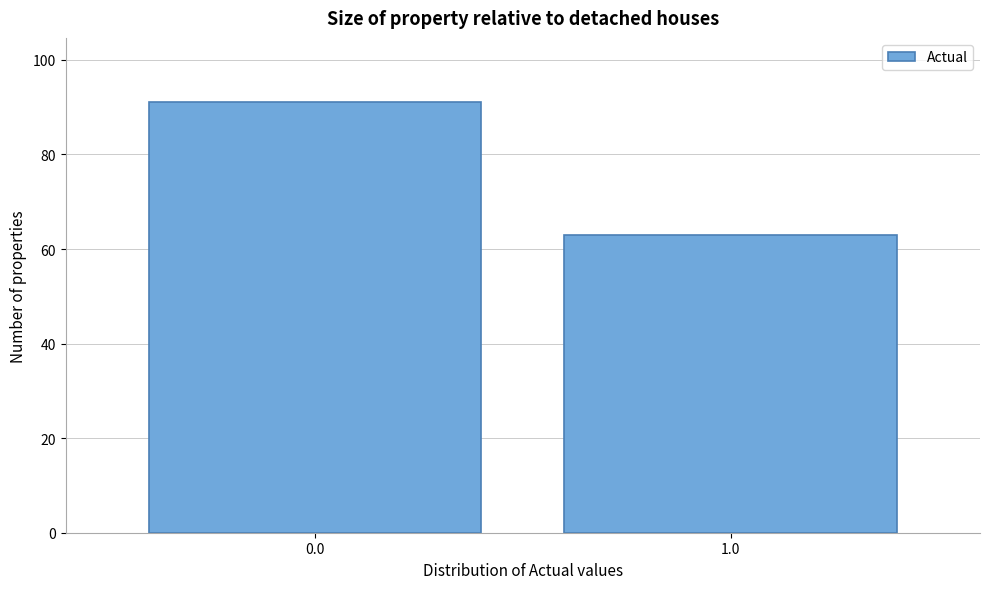

Reading left to right, list all the values displayed in this chart.

91	63